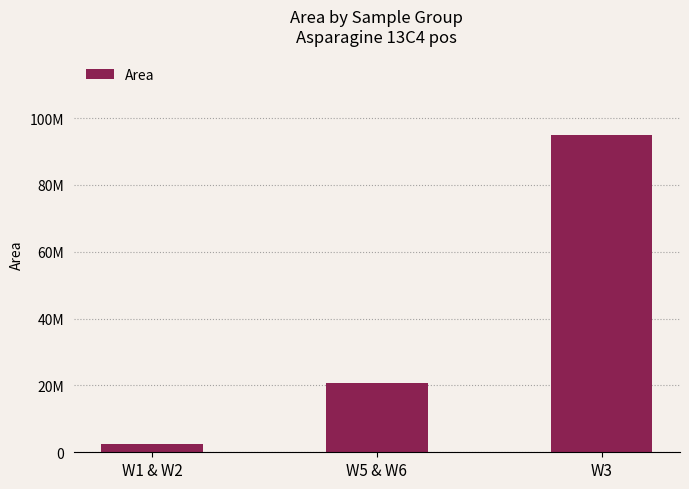

What is the change in value from W1 & W2 to W5 & W6?

+18263009